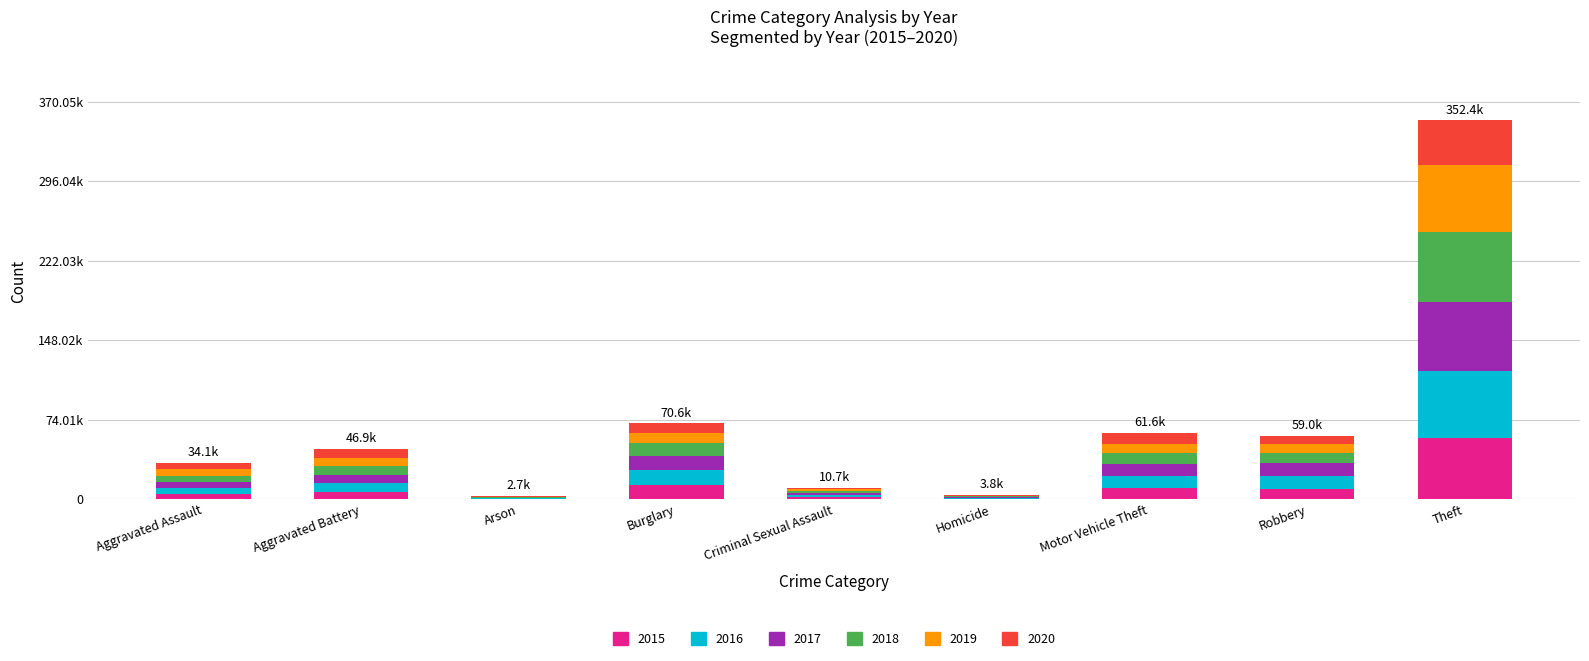

What are all the series names shown in the legend?

2015, 2016, 2017, 2018, 2019, 2020